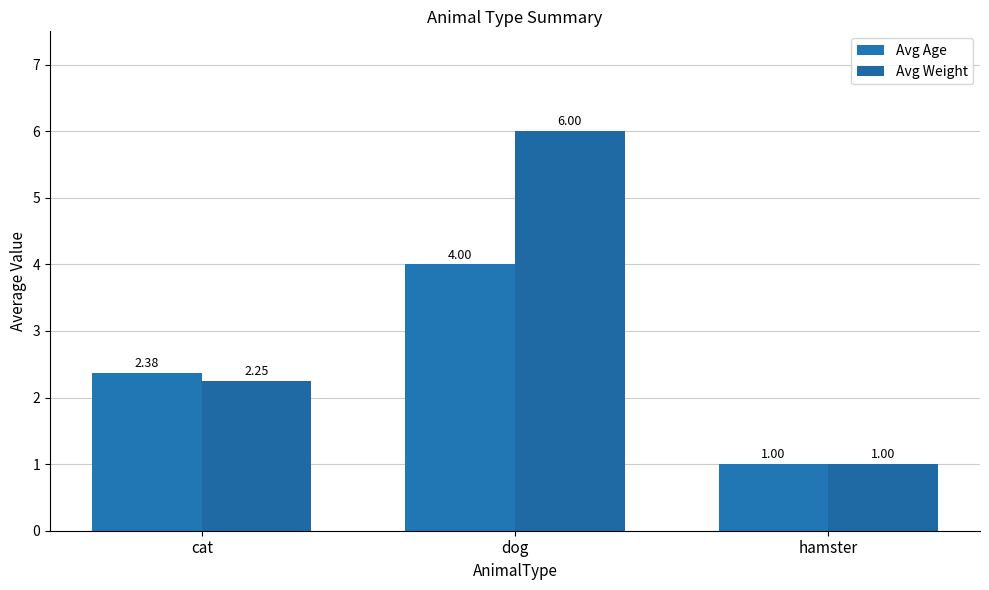

What is the sum of the Avg Weight values at hamster and cat?

3.2